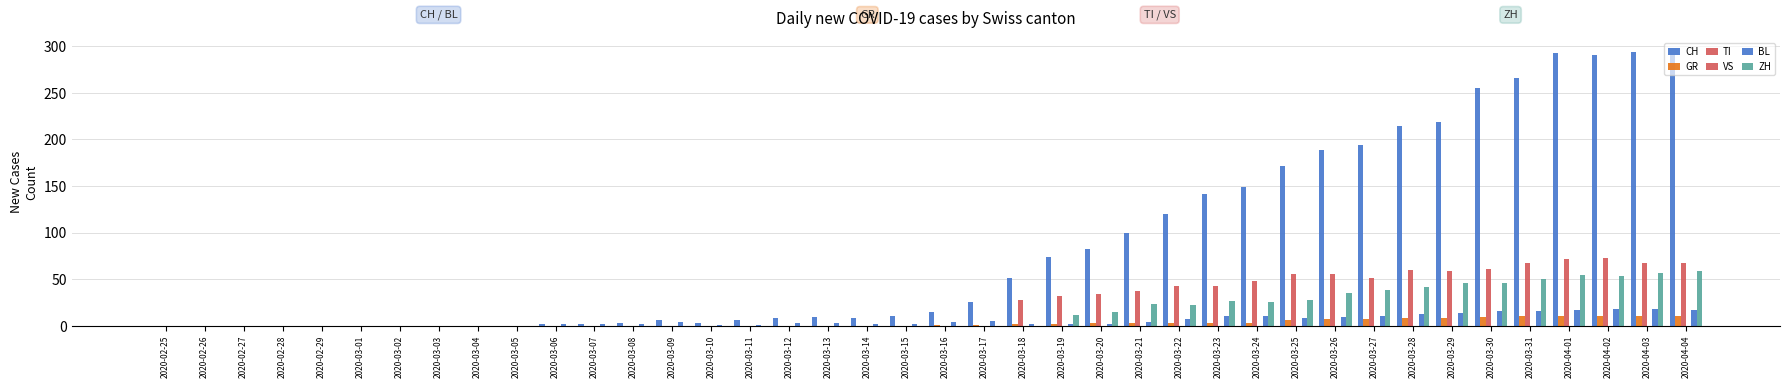

How many groups of bars are there?

40